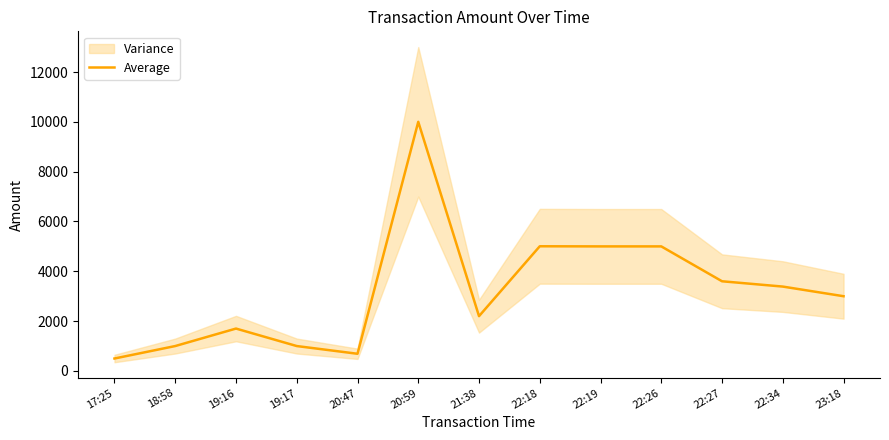

What is the sum of the values at 17:25 and 18:58?

1500.0